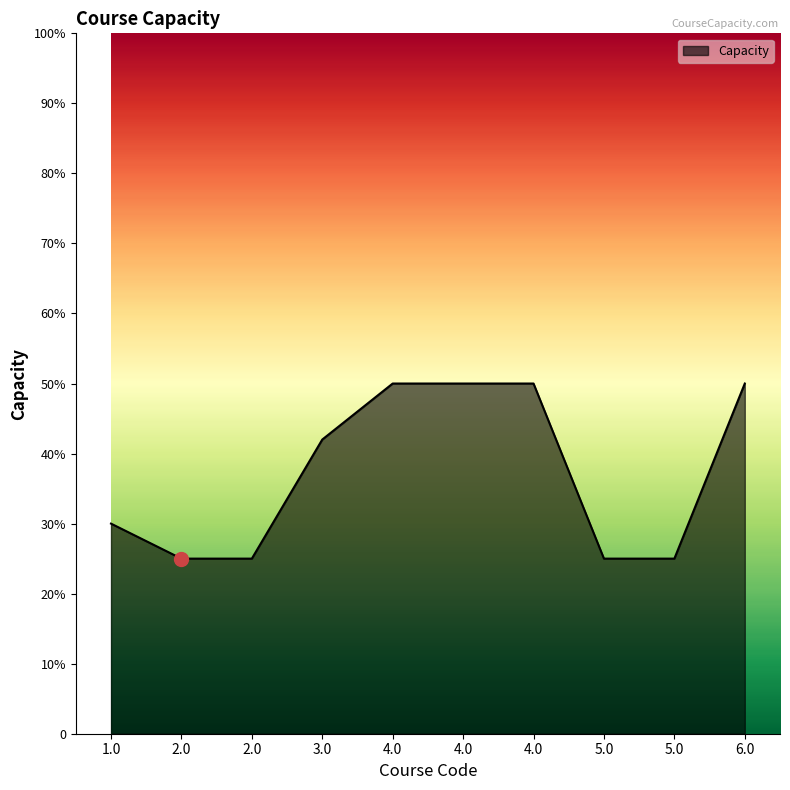

Reading left to right, transcribe all the data shown in this chart.

30	25	25	42	50	50	50	25	25	50